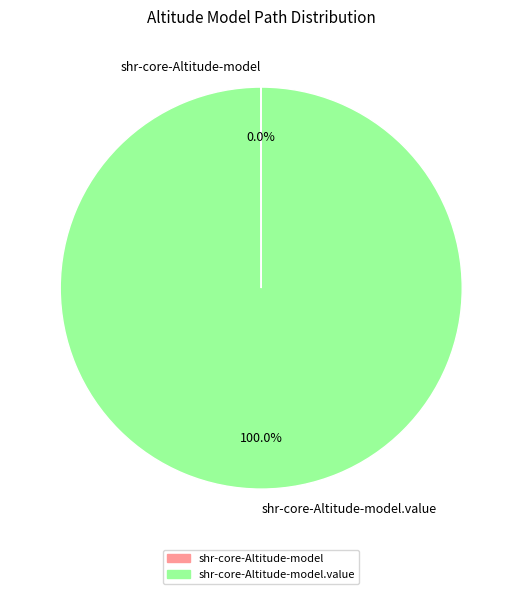

Is there any slice that represents more than half of the pie?

Yes